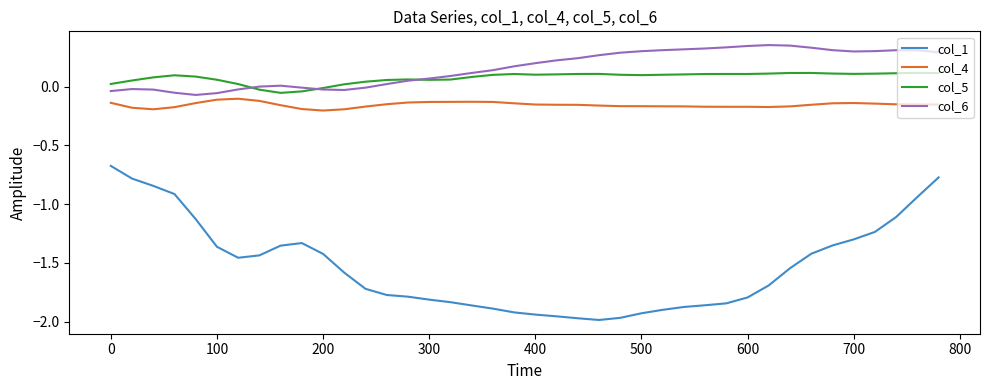

How many negative values does the col_5 series have?

4